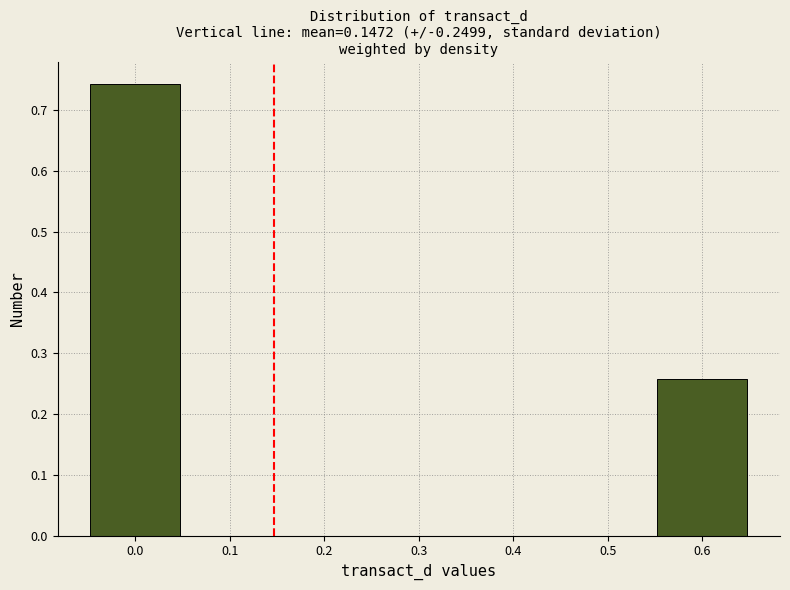

Reading left to right, transcribe this chart: for each bar, give the range it covers on the x-axis and its height. The values are not printed on the chart, so give them approximately, as read against the axis.

-0.05 to 0.05: 0.74
0.05 to 0.15: 0
0.15 to 0.25: 0
0.25 to 0.35: 0
0.35 to 0.45: 0
0.45 to 0.55: 0
0.55 to 0.65: 0.26